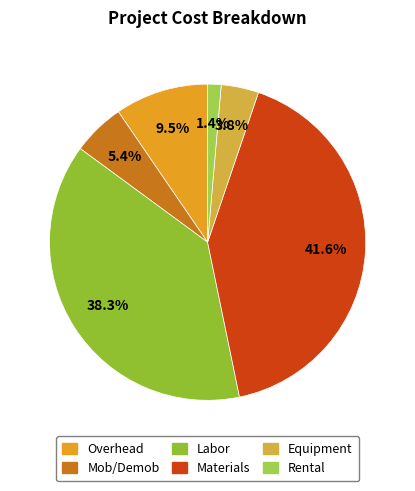

Is it true that Rental is 1% of the pie?

True